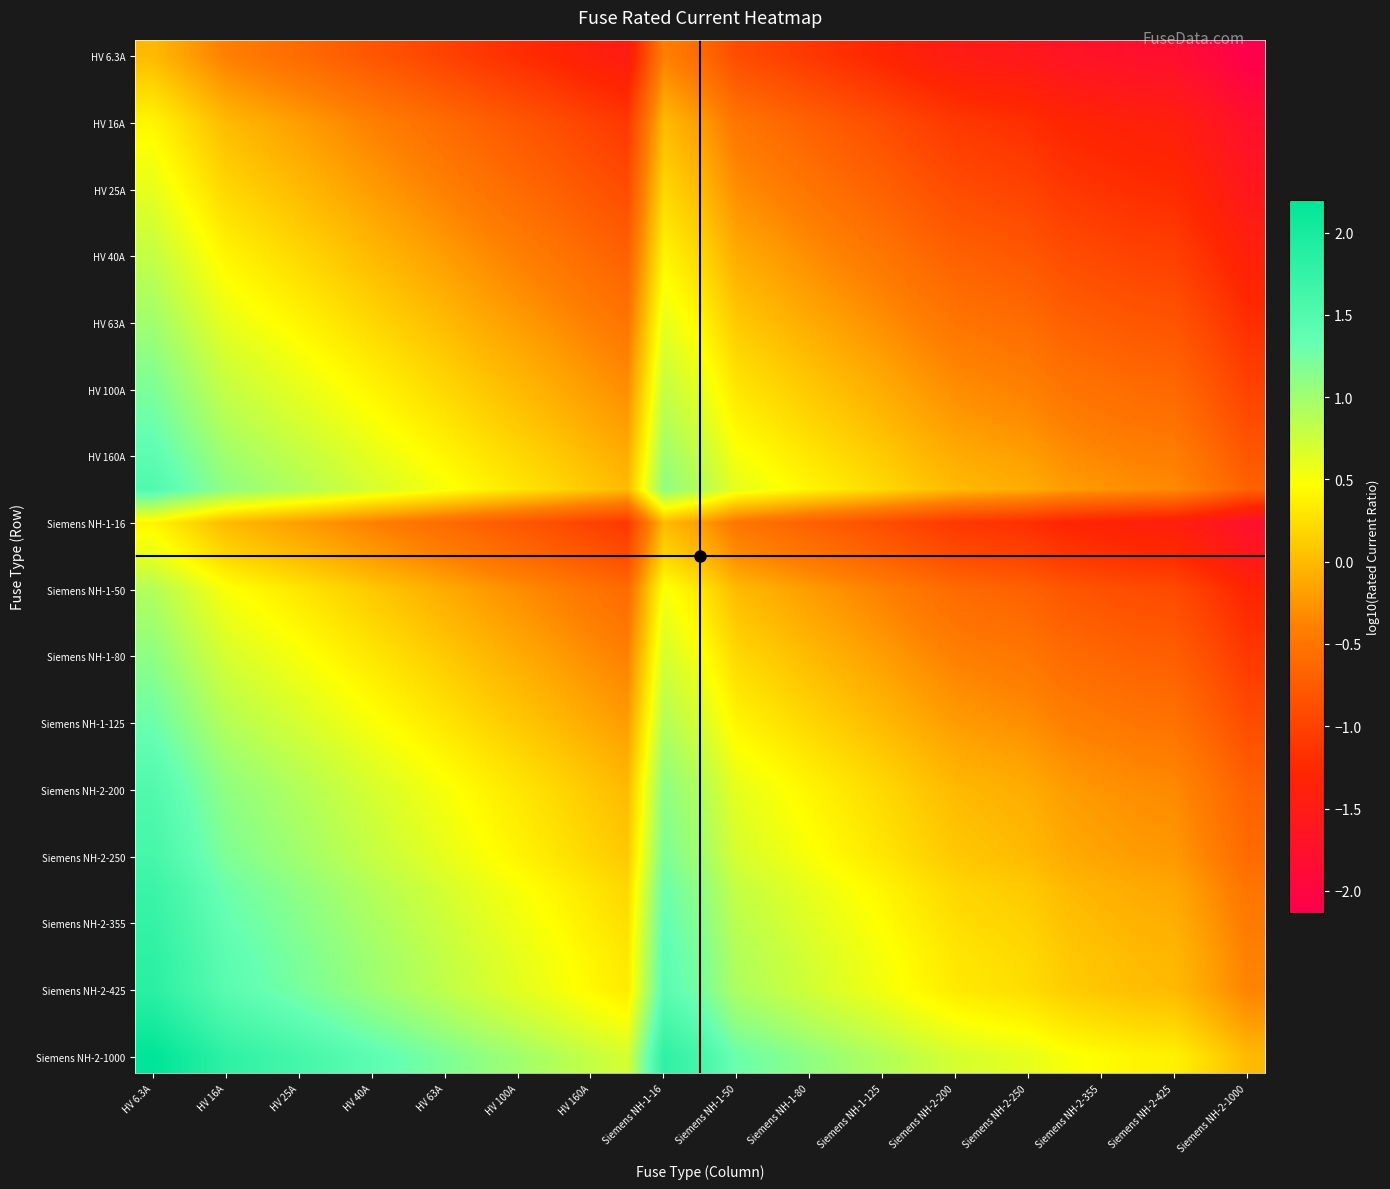

Count the number of categories in the chart.

31